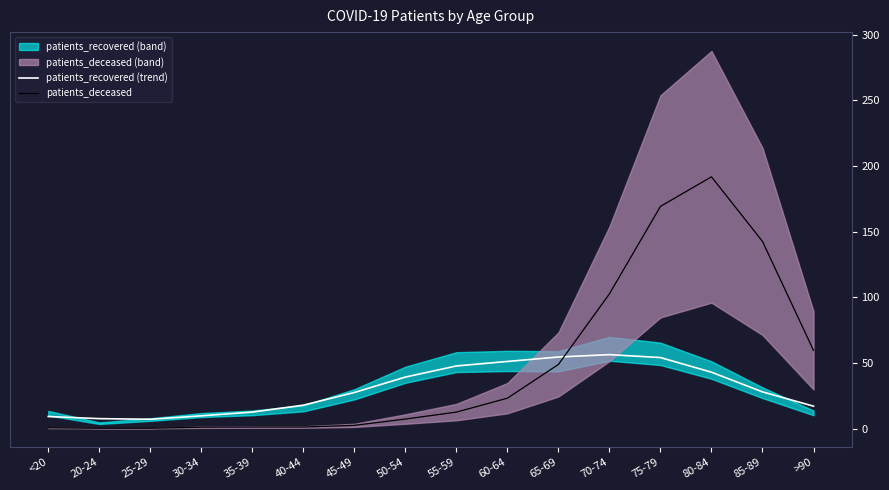

At >90, list the series in order from smallest to largest.

patients_recovered (trend), patients_deceased